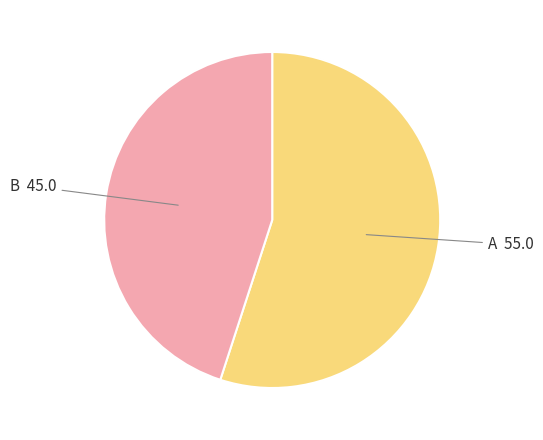

Rank the categories by value from lowest to highest.

B, A